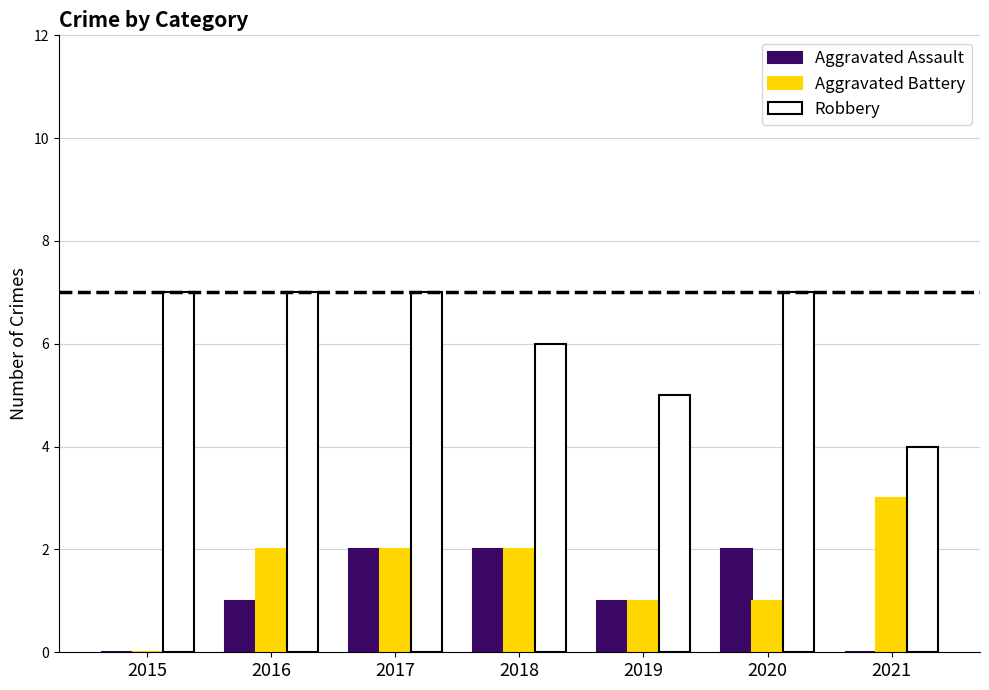

Which series has the largest total across all categories?

Robbery